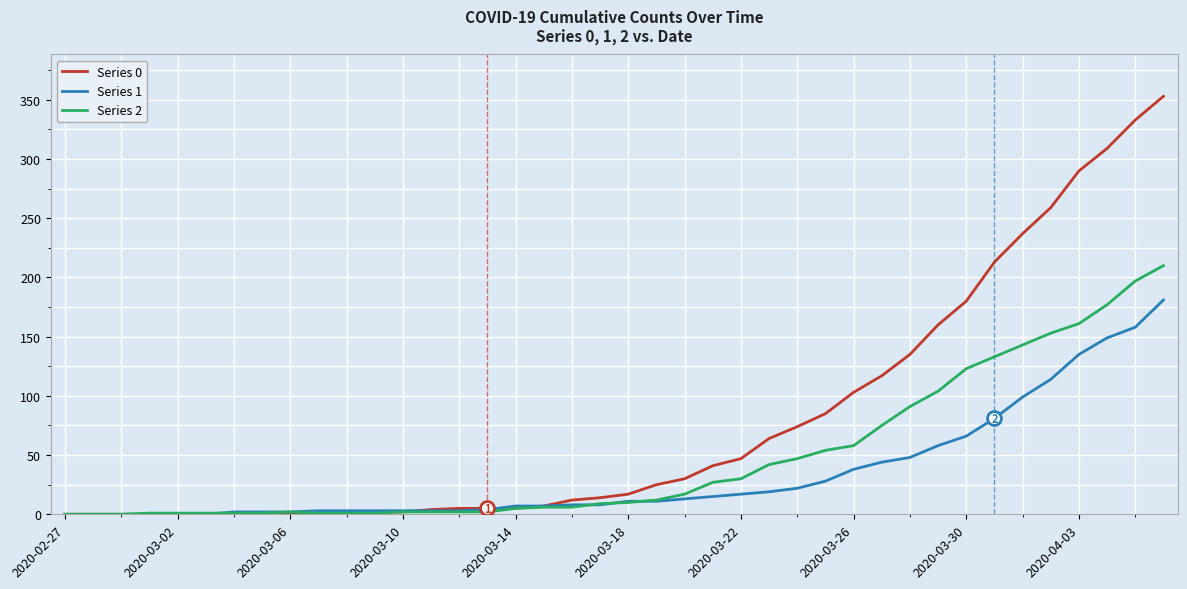

What is the average value of the Series 1 series?

34